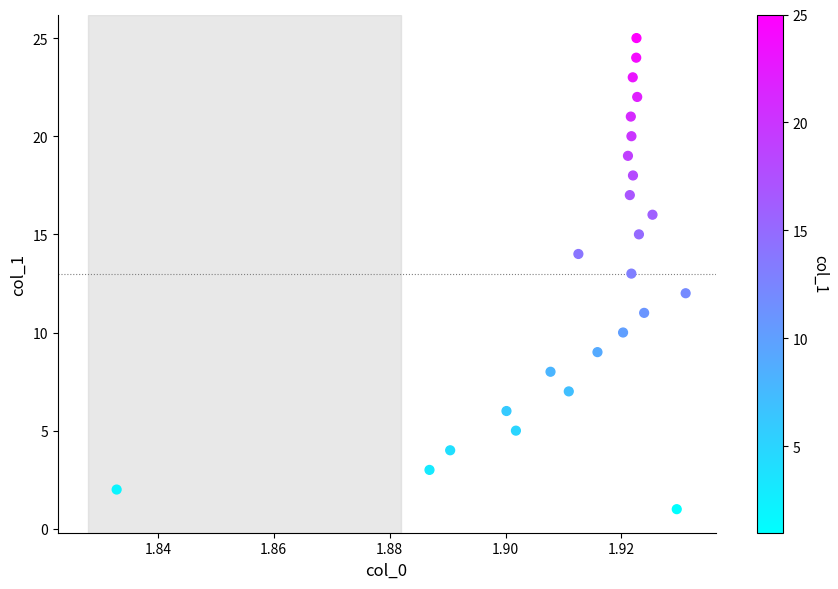

What is the range of Y values (max minus min)?

24